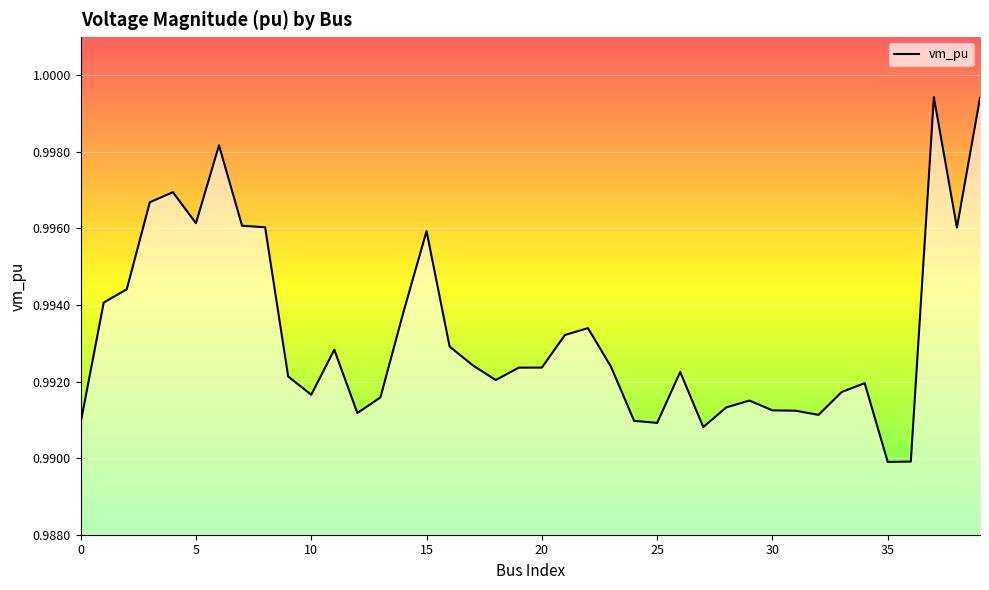

Which has a higher value, 24 or 10?

10